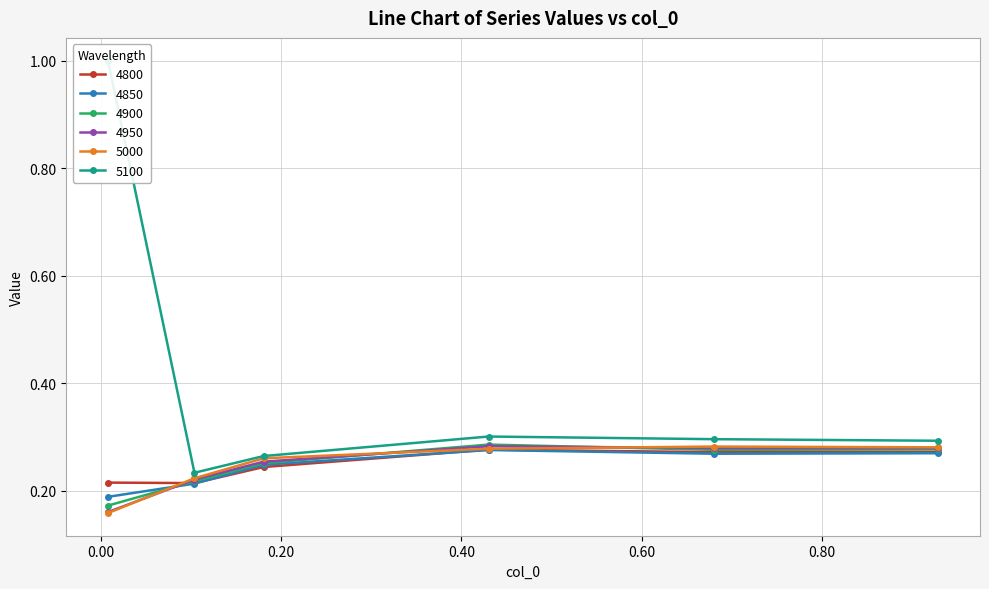

At which category is the sum across all series the highest?

0.00821917808219178